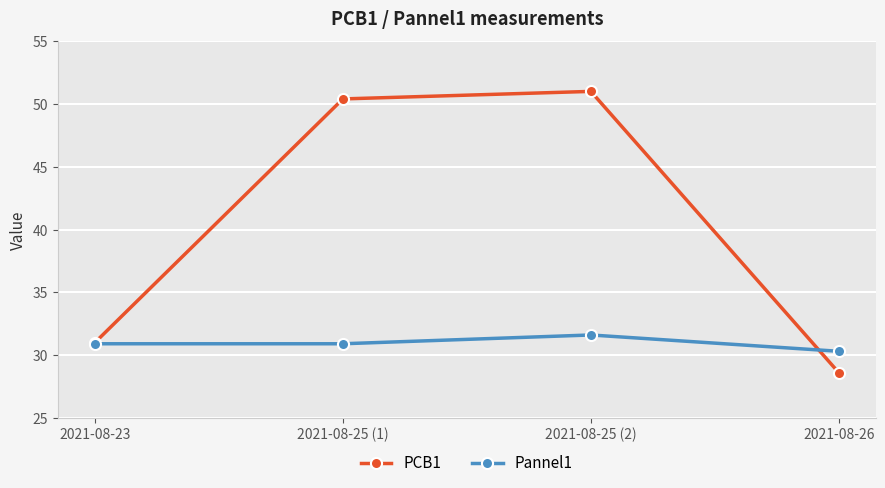

The PCB1 series shows 18.7 at 2021-08-23. True or false?

False